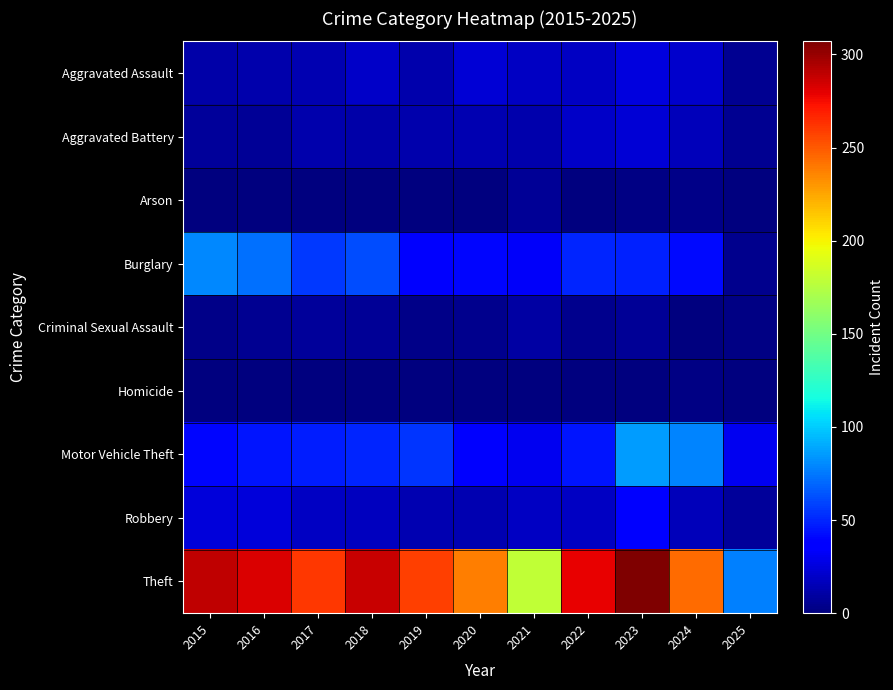

Reading left to right, transcribe all the data shown in this chart.

Aggravated Assault: 2015=11	2016=12	2017=14	2018=20	2019=12	2020=23	2021=18	2022=19	2023=26	2024=21	2025=5
Aggravated Battery: 2015=8	2016=6	2017=13	2018=11	2019=12	2020=14	2021=12	2022=20	2023=23	2024=16	2025=5
Arson: 2015=1	2016=0	2017=1	2018=0	2019=1	2020=0	2021=6	2022=0	2023=2	2024=3	2025=0
Burglary: 2015=80	2016=73	2017=56	2018=62	2019=39	2020=40	2021=33	2022=50	2023=49	2024=41	2025=4
Criminal Sexual Assault: 2015=3	2016=5	2017=8	2018=7	2019=3	2020=4	2021=10	2022=4	2023=7	2024=0	2025=2
Homicide: 2015=1	2016=1	2017=1	2018=1	2019=0	2020=0	2021=1	2022=1	2023=0	2024=2	2025=0
Motor Vehicle Theft: 2015=40	2016=45	2017=47	2018=50	2019=54	2020=37	2021=30	2022=45	2023=86	2024=79	2025=30
Robbery: 2015=24	2016=24	2017=18	2018=17	2019=14	2020=14	2021=19	2022=18	2023=39	2024=16	2025=8
Theft: 2015=290	2016=283	2017=261	2018=287	2019=259	2020=238	2021=179	2022=279	2023=307	2024=244	2025=77